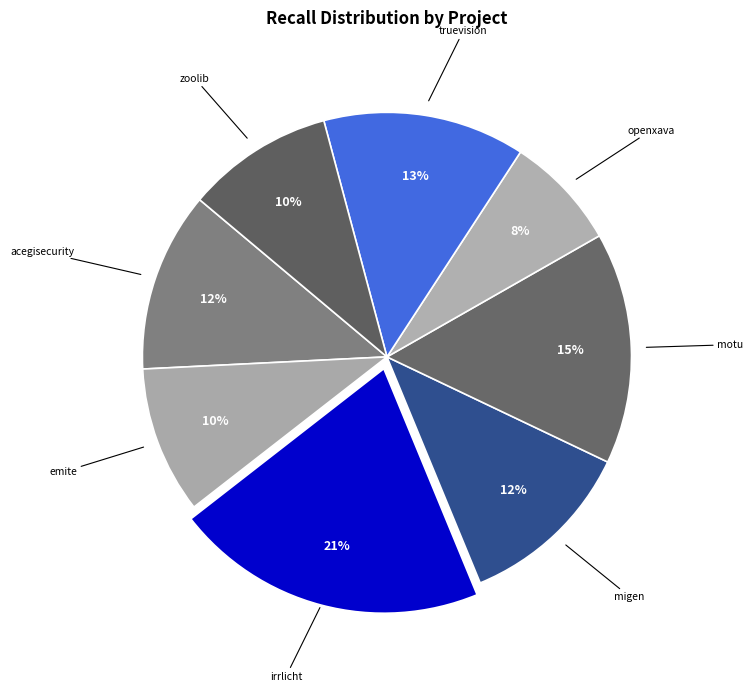

What percentage is the acegisecurity slice, to the nearest percent?

12%